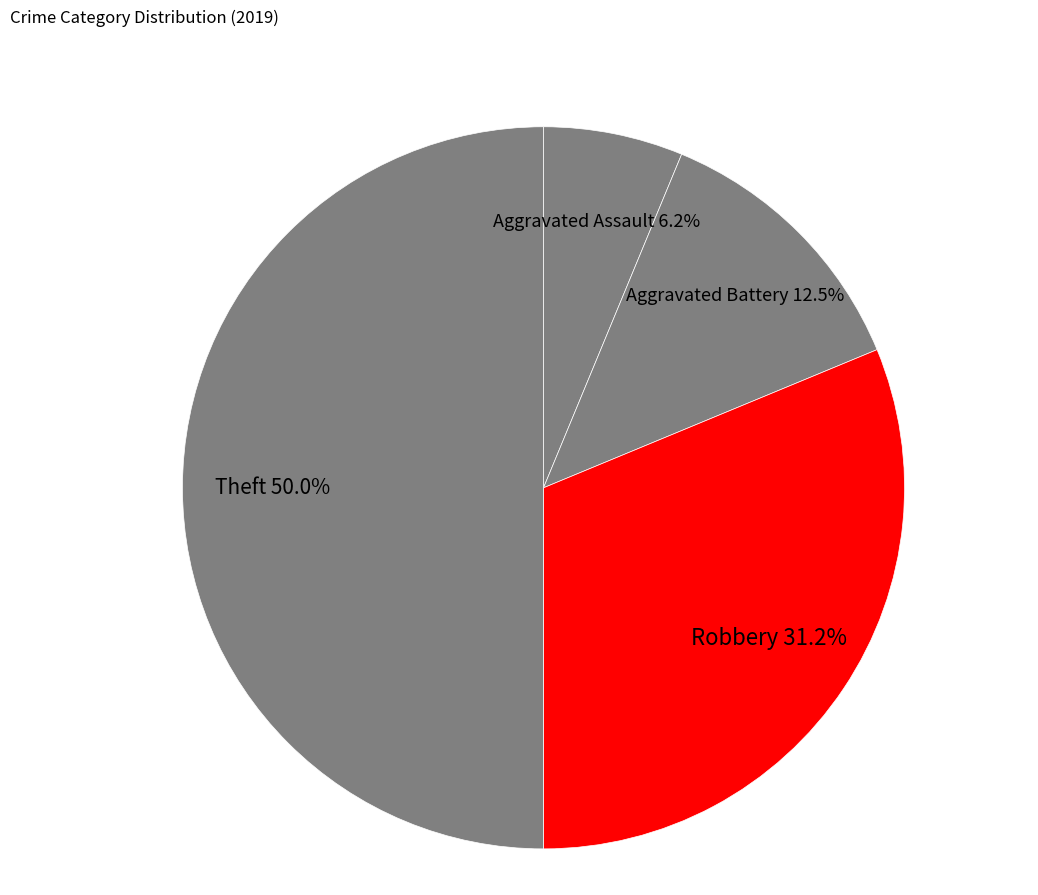

Is Robbery the majority of the pie?

No